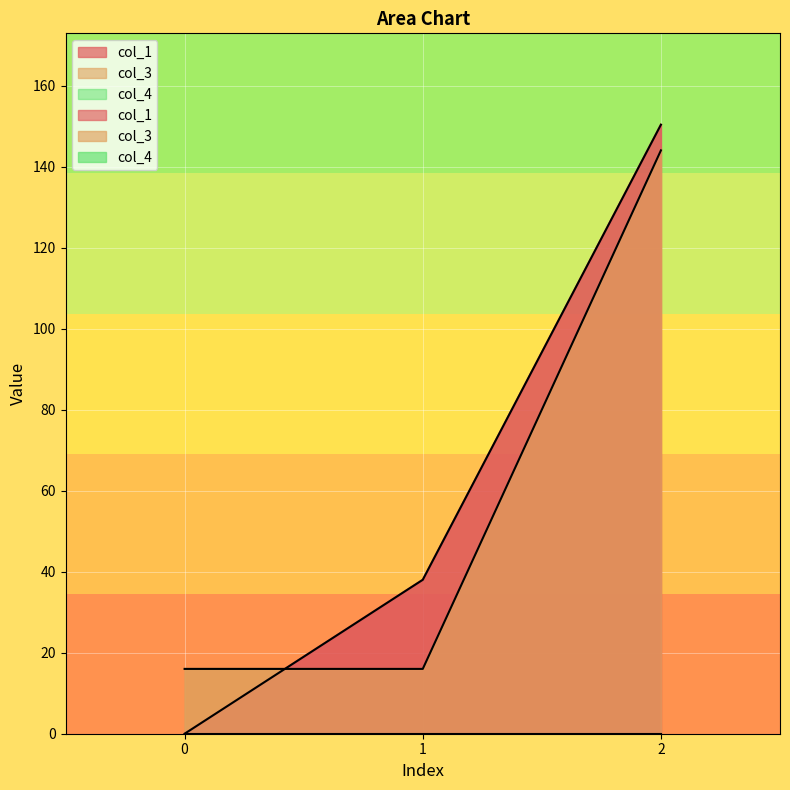

How many lines are shown in the chart?

2